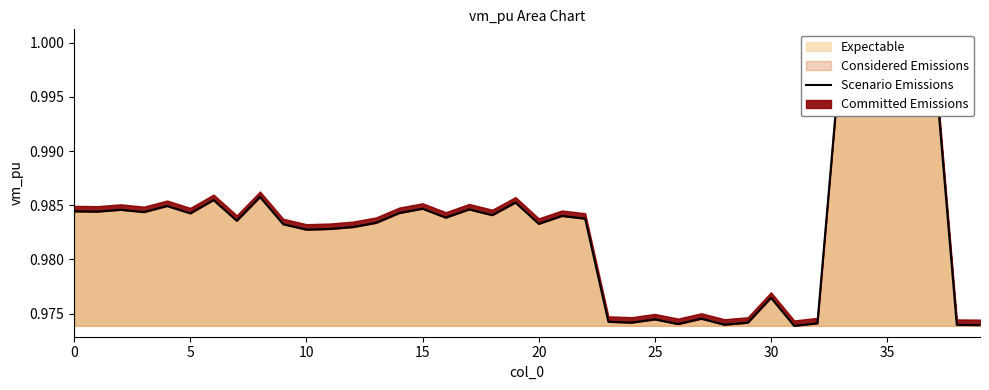

True or false: there are more than 1 points higher than both neighbors.

True